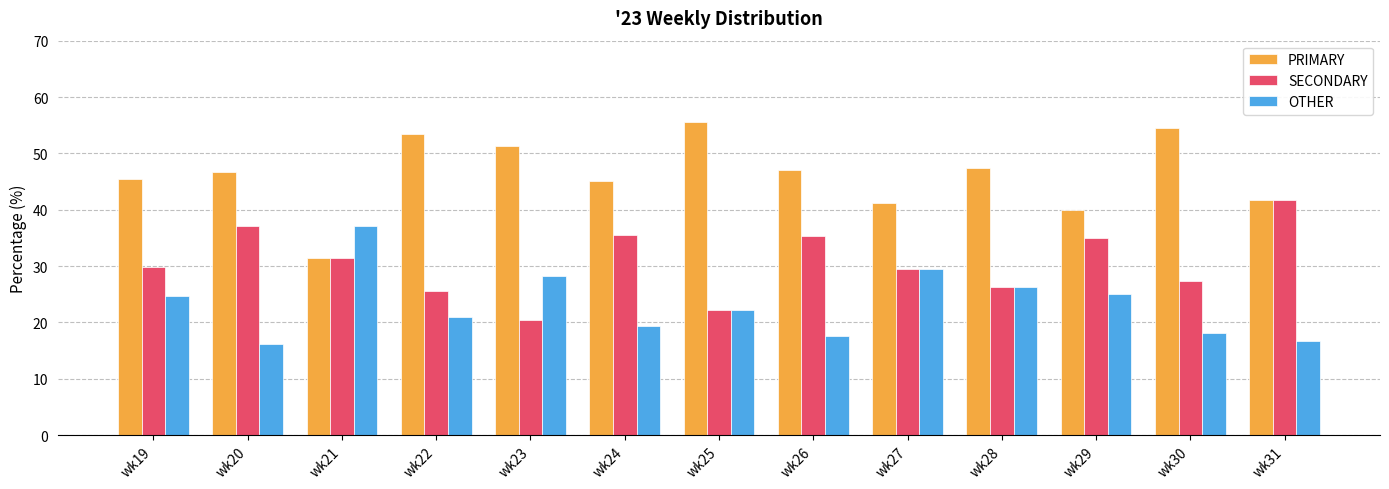

At which label is OTHER closest to 26?

wk28